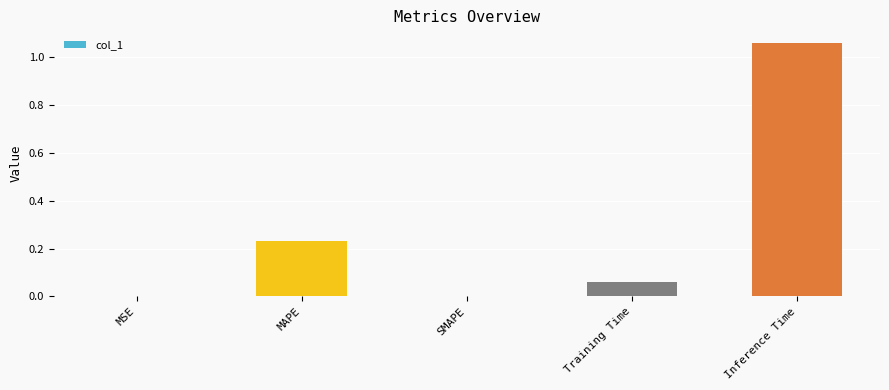

True or false: the data shows 0.4 at MAPE.

False